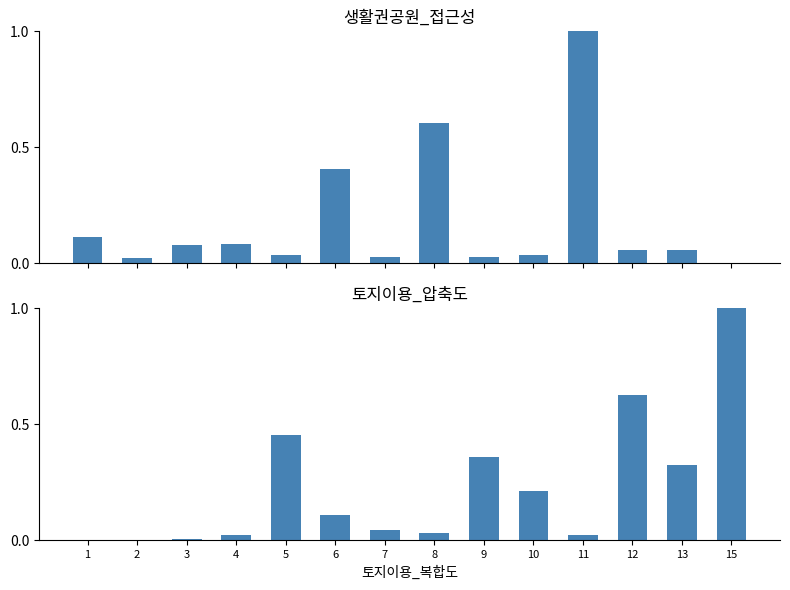

Reading left to right, transcribe all the data shown in this chart.

생활권공원_접근성: 1=0.1	2=0.0	3=0.1	4=0.1	5=0.0	6=0.4	7=0.0	8=0.6	9=0.0	10=0.0	11=1.0	12=0.1	13=0.1	15=0.0
토지이용_압축도: 1=0.0	2=0.0	3=0.0	4=0.0	5=0.5	6=0.1	7=0.0	8=0.0	9=0.4	10=0.2	11=0.0	12=0.6	13=0.3	15=1.0